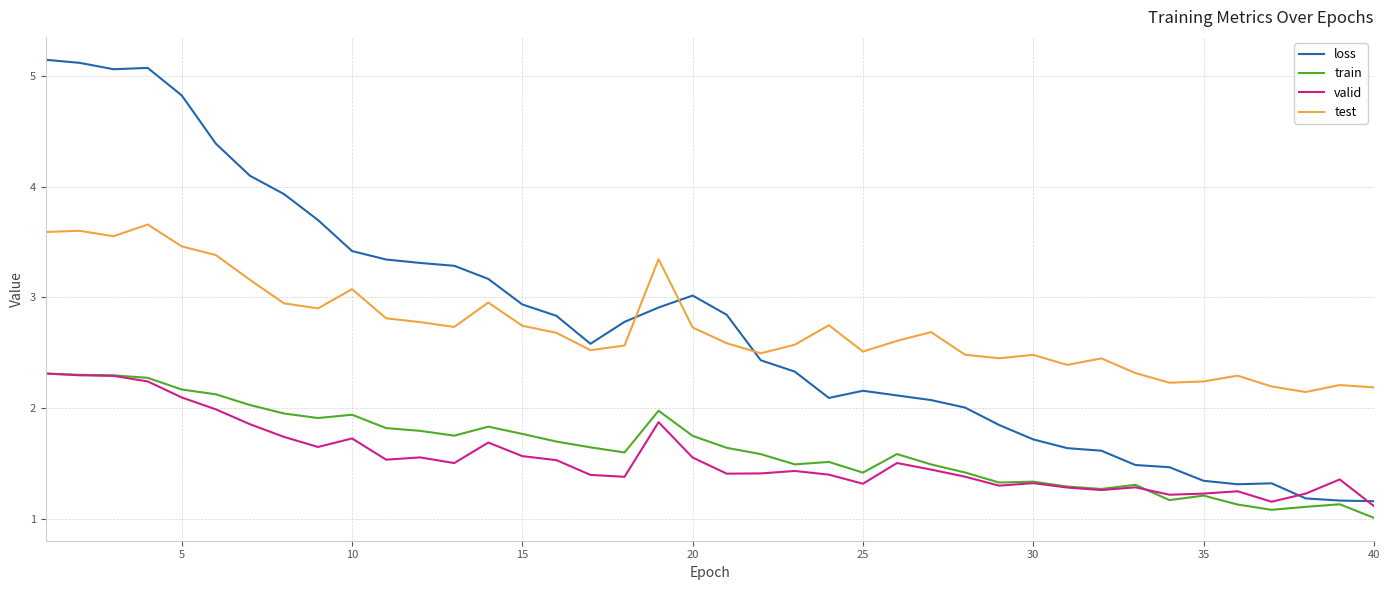

How many intersections are there between loss and test?

3